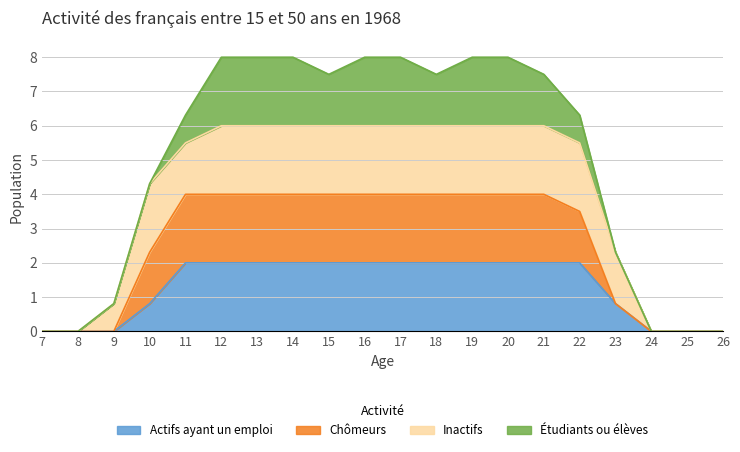

What is the total value across all series at 19?

8.0